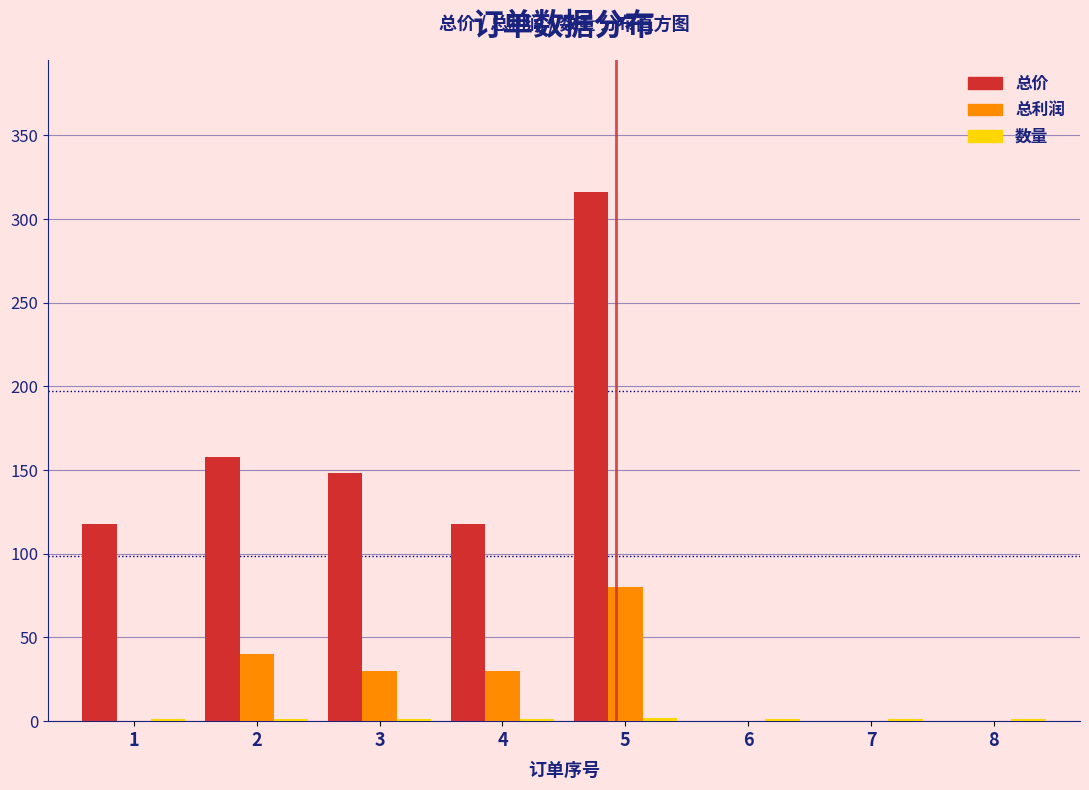

What is the highest value of the 总价 series?

316